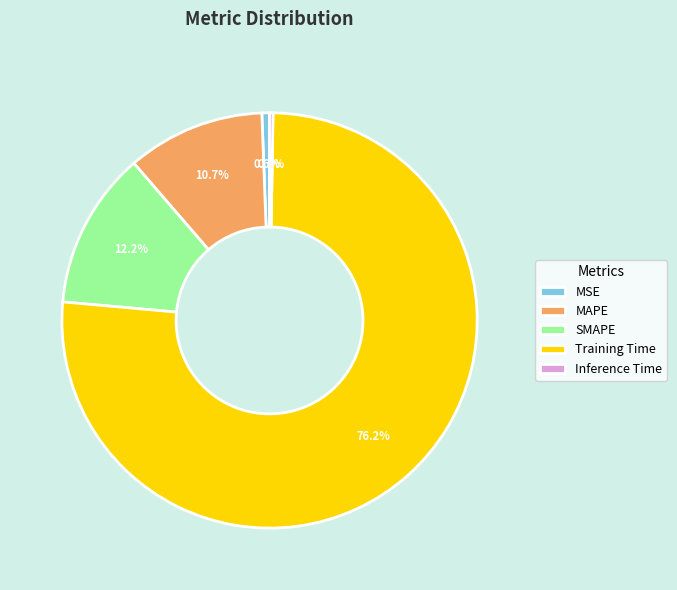

Is there any slice that represents more than half of the pie?

Yes